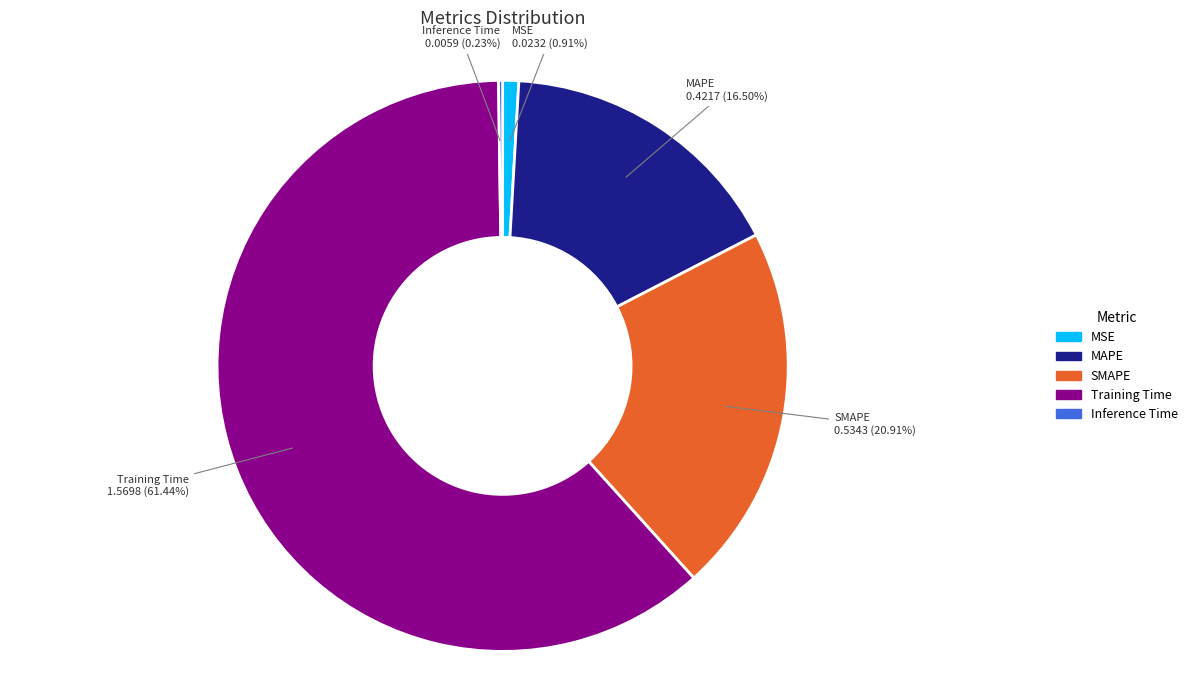

To the nearest percent, what is the difference between the largest and smallest slice percentages?

61%